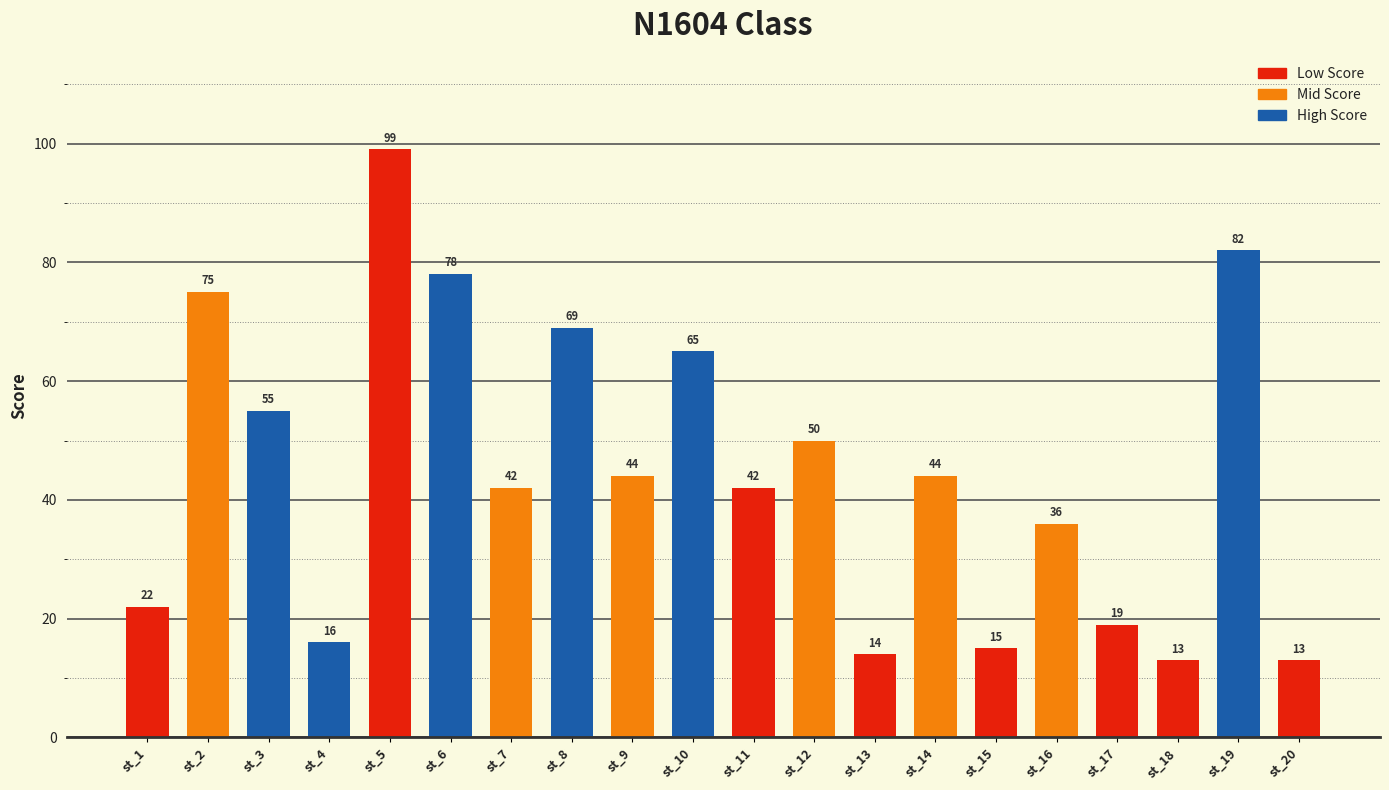

Reading left to right, what are all the values shown in this chart?

st_1=22	st_2=75	st_3=55	st_4=16	st_5=99	st_6=78	st_7=42	st_8=69	st_9=44	st_10=65	st_11=42	st_12=50	st_13=14	st_14=44	st_15=15	st_16=36	st_17=19	st_18=13	st_19=82	st_20=13